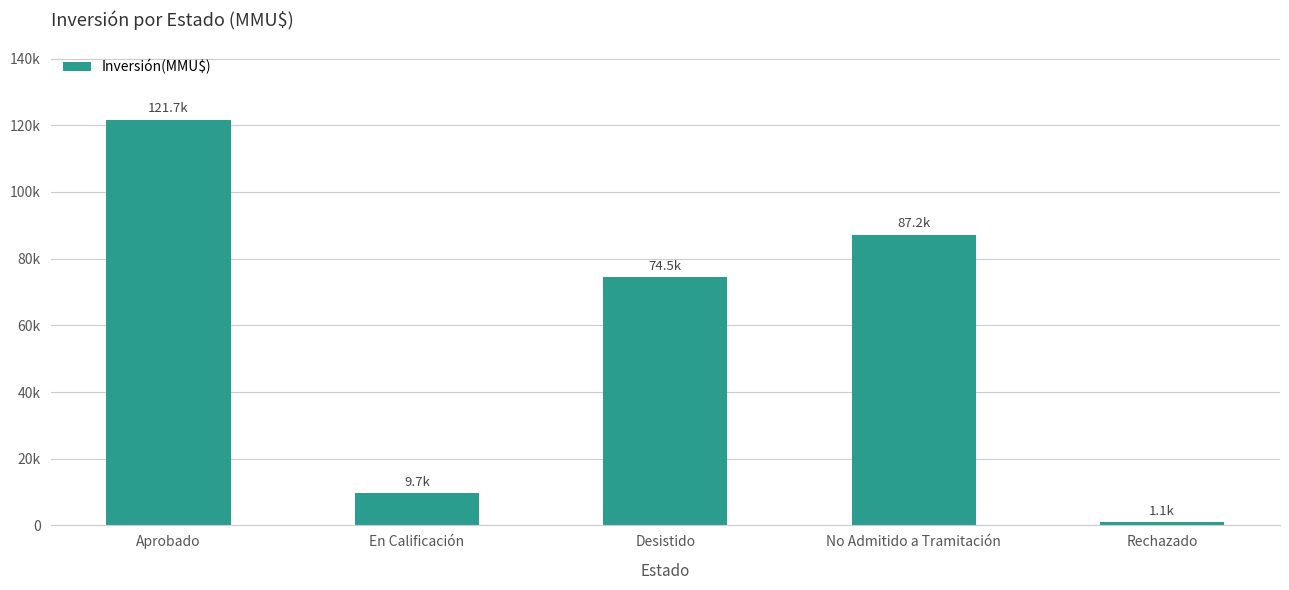

What is the minimum value shown in the chart?

1144